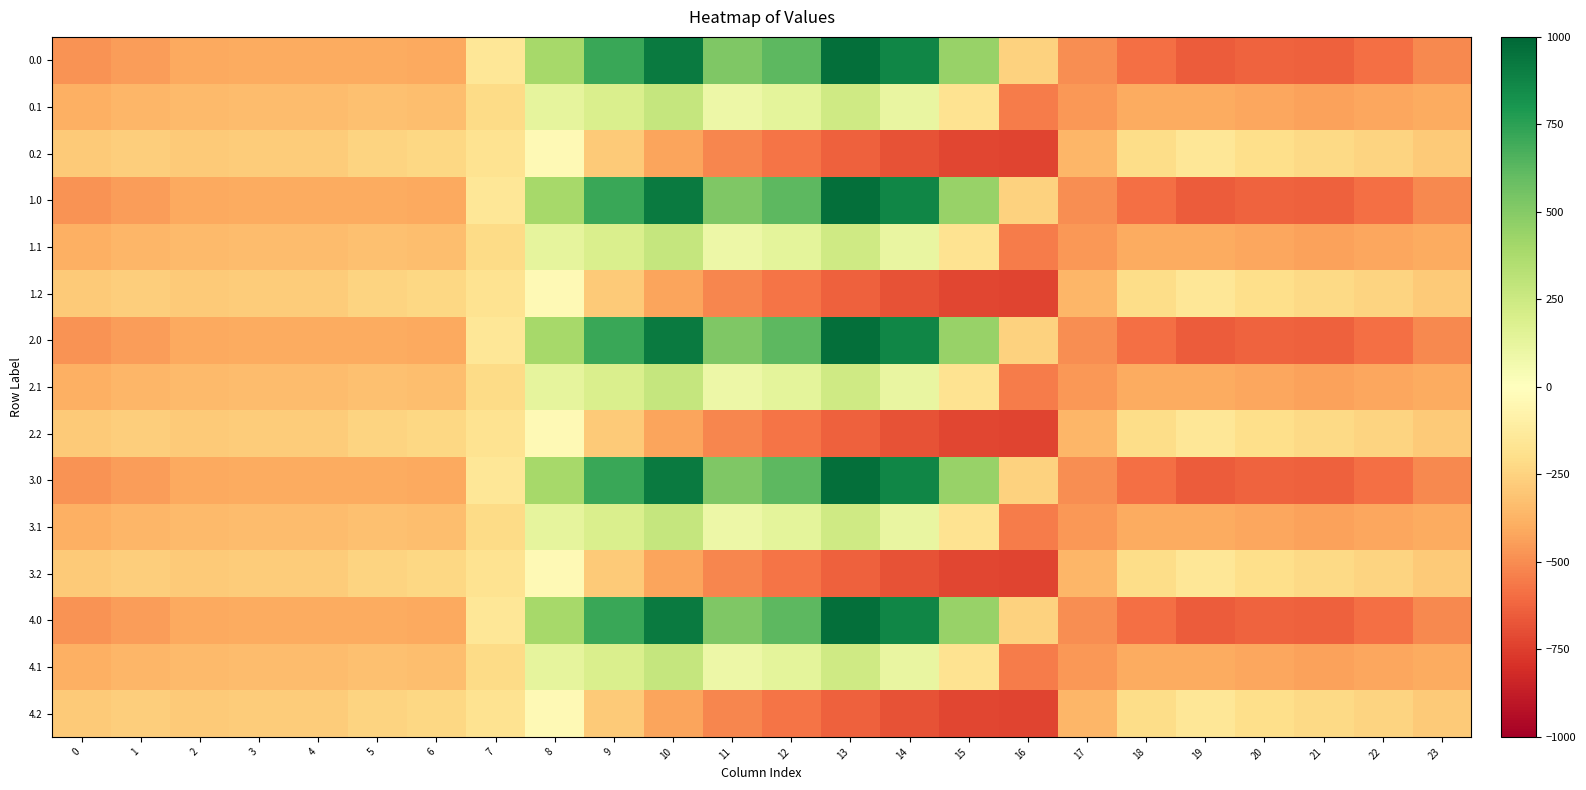

What is the maximum value shown in the chart?

962.7